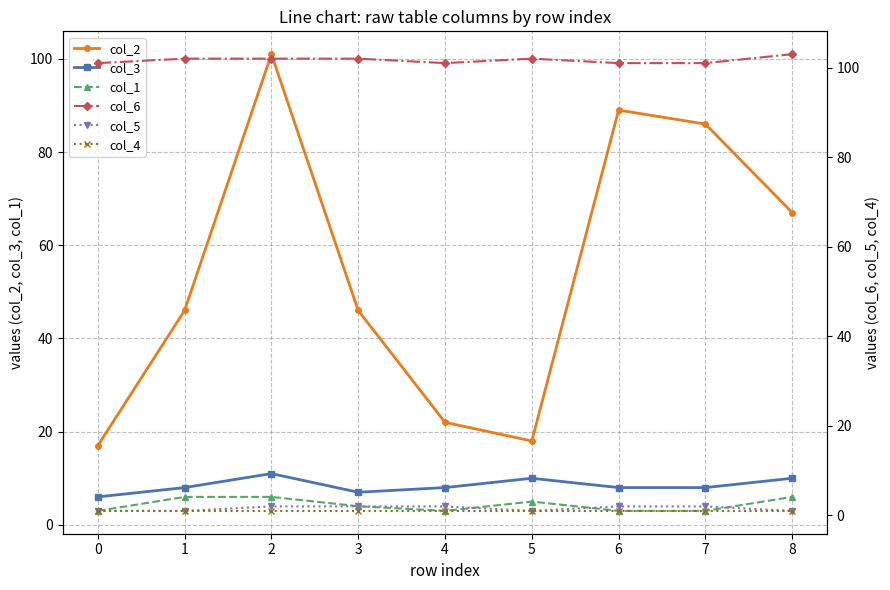

List the labels in order of col_6 value, smallest first.

0, 4, 6, 7, 1, 2, 3, 5, 8